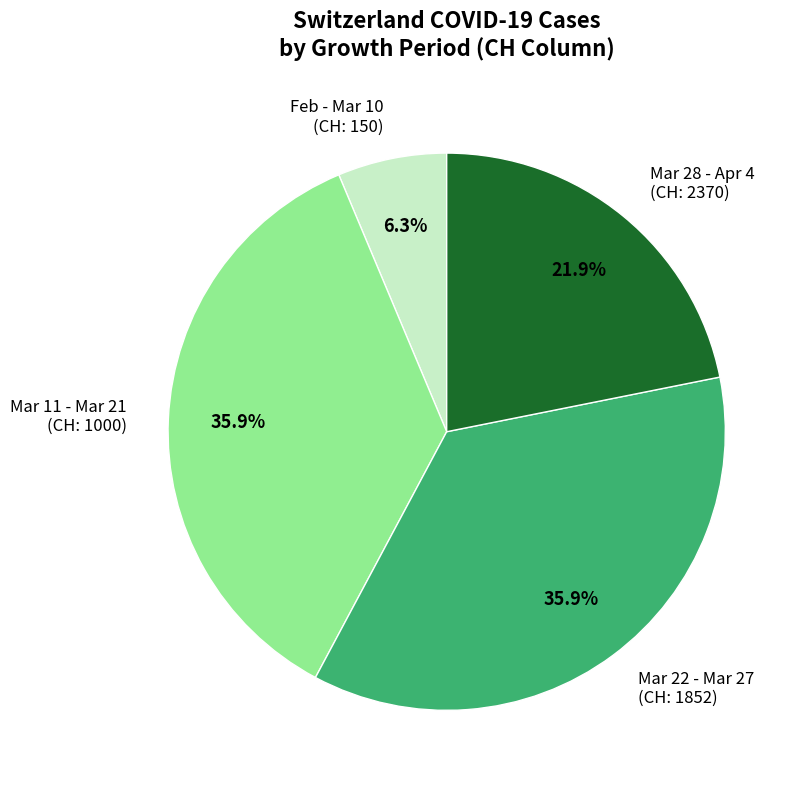

What percentage do Mar 22 - Mar 27 (CH: 1852) and Mar 11 - Mar 21 (CH: 1000) together represent?

71.8%